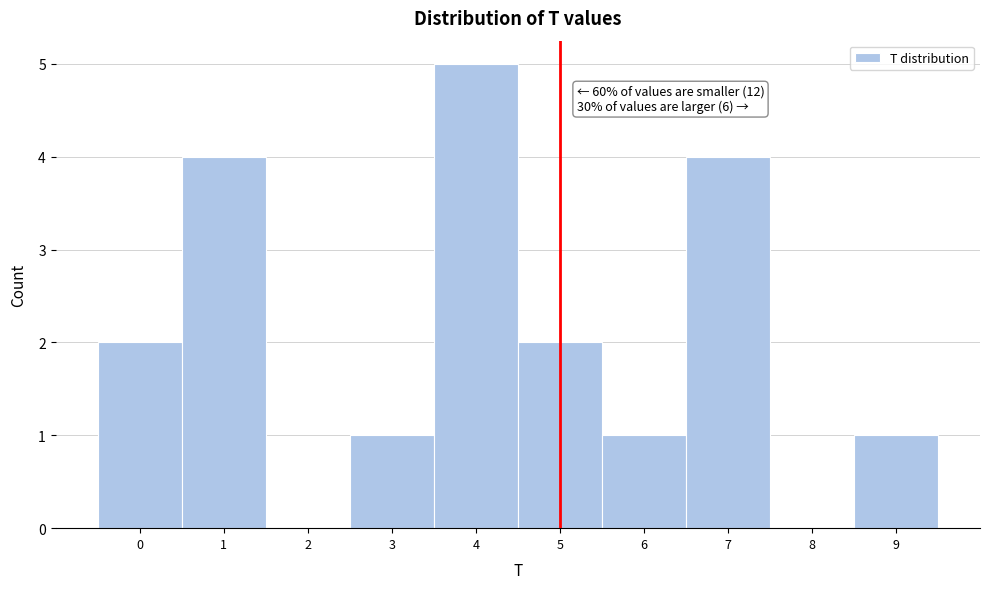

Over which range of the x-axis is the bar tallest?

3.5 to 4.5